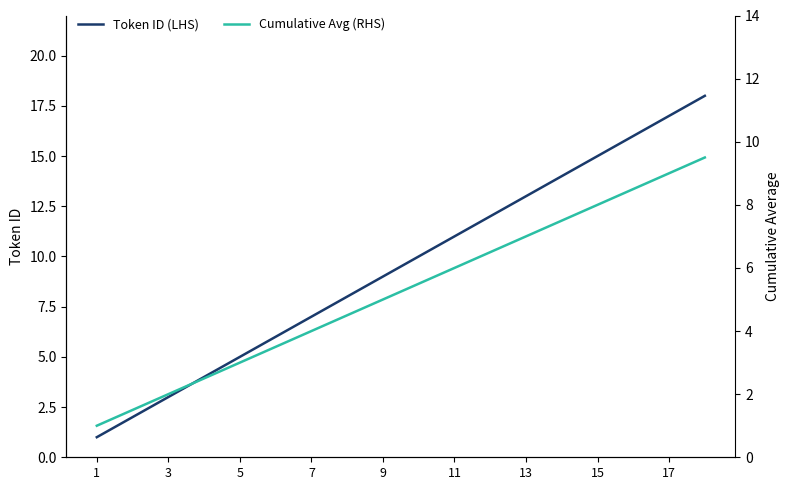

At which label is Token ID (LHS) closest to 9?

9